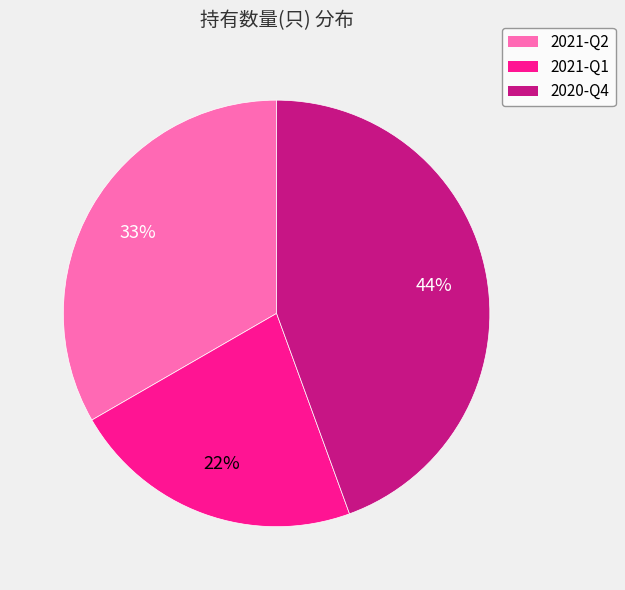

Does any single category account for the majority?

No